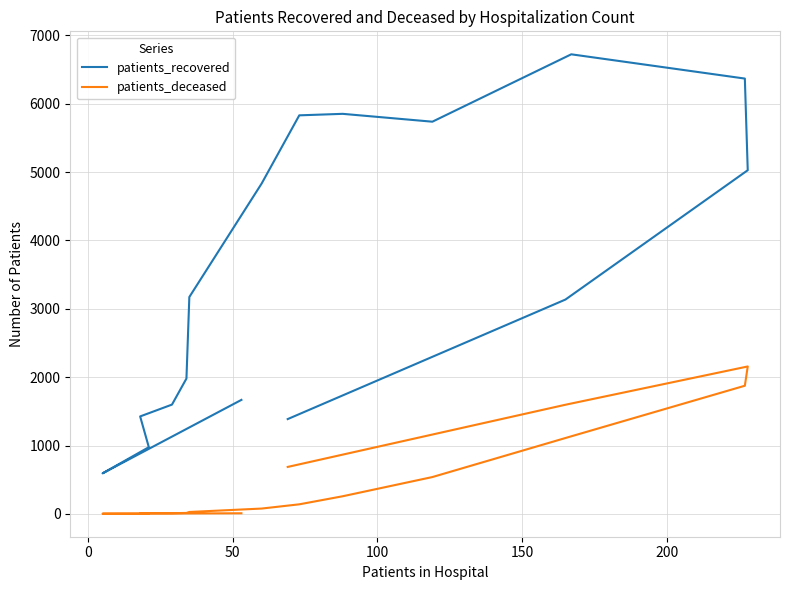

In patients_deceased, how many points are higher than both neighbors (excluding endpoints)?

2